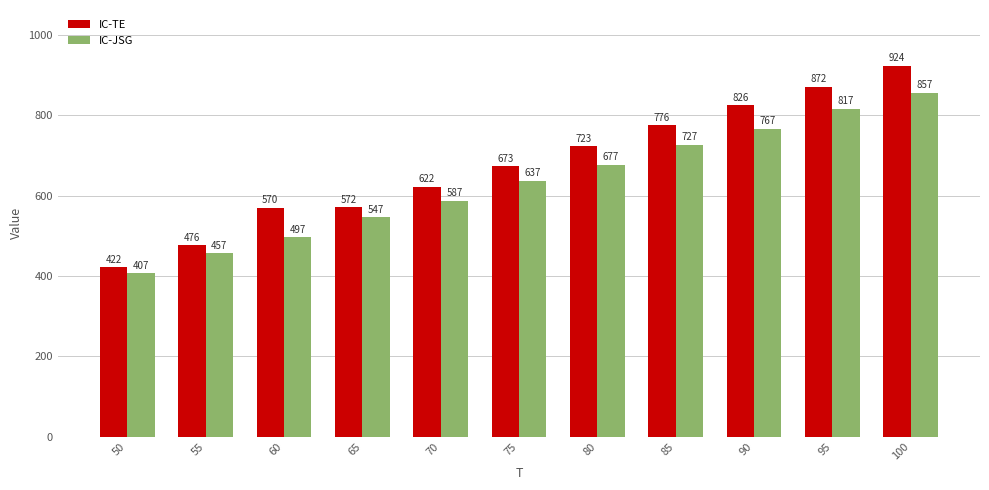

At 55, list the series in order from largest to smallest.

IC-TE, IC-JSG